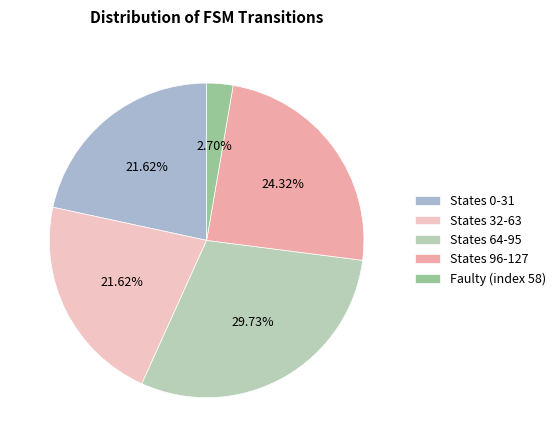

How many segments does this pie chart have?

5